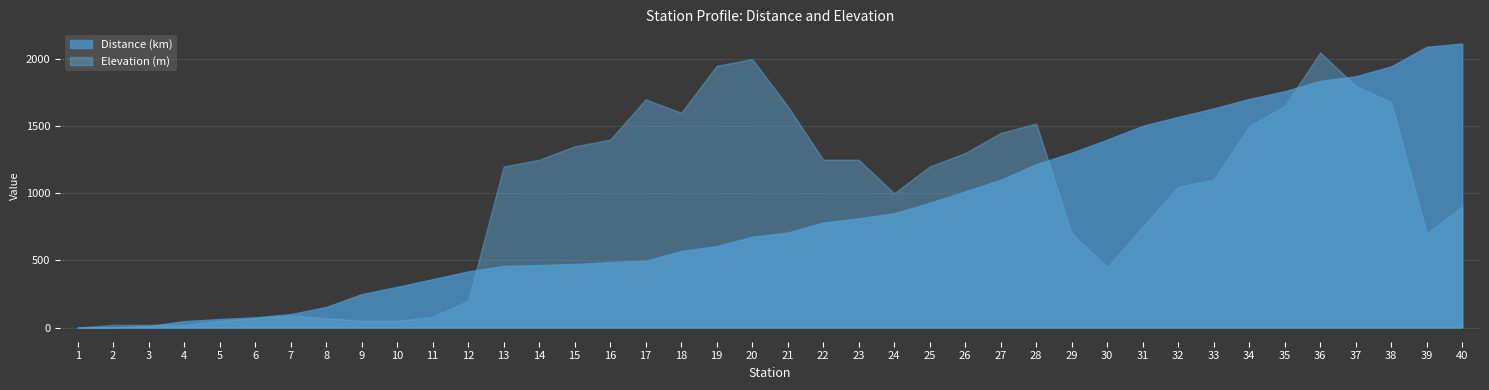

The Distance (km) series shows 1160 at 22. True or false?

False